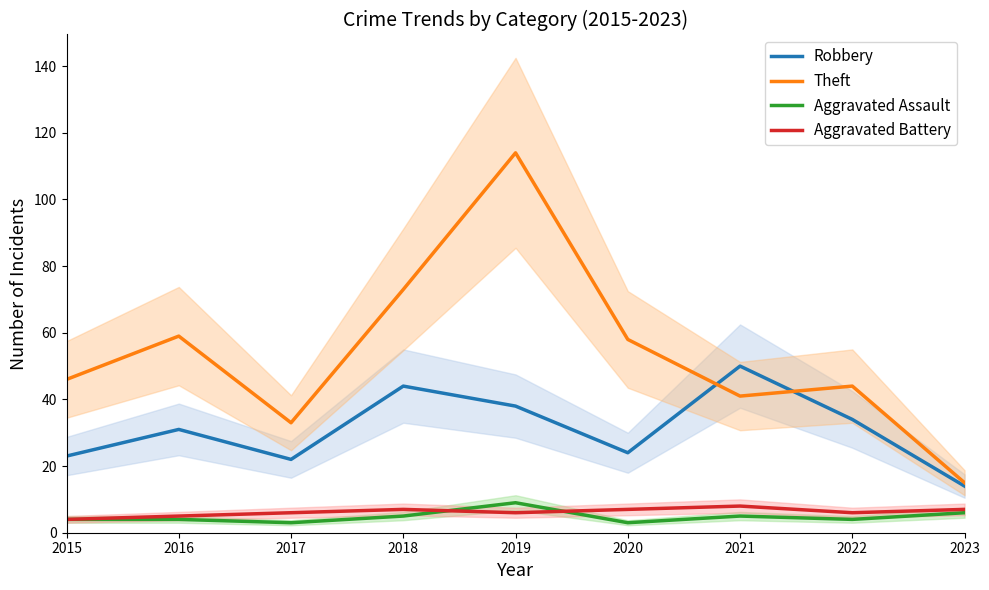

Is it true that Theft equals 8 at 2023?

False